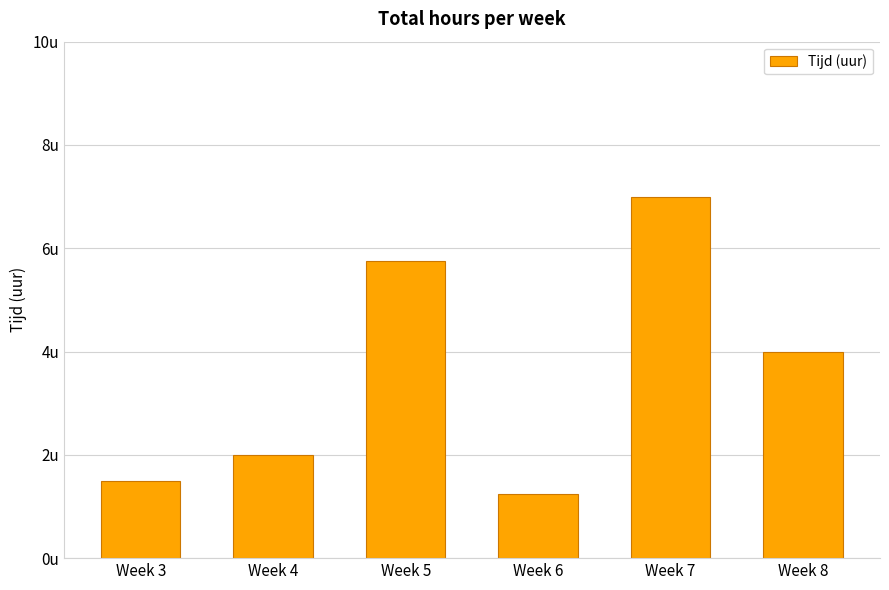

Which has a higher value, Week 6 or Week 5?

Week 5